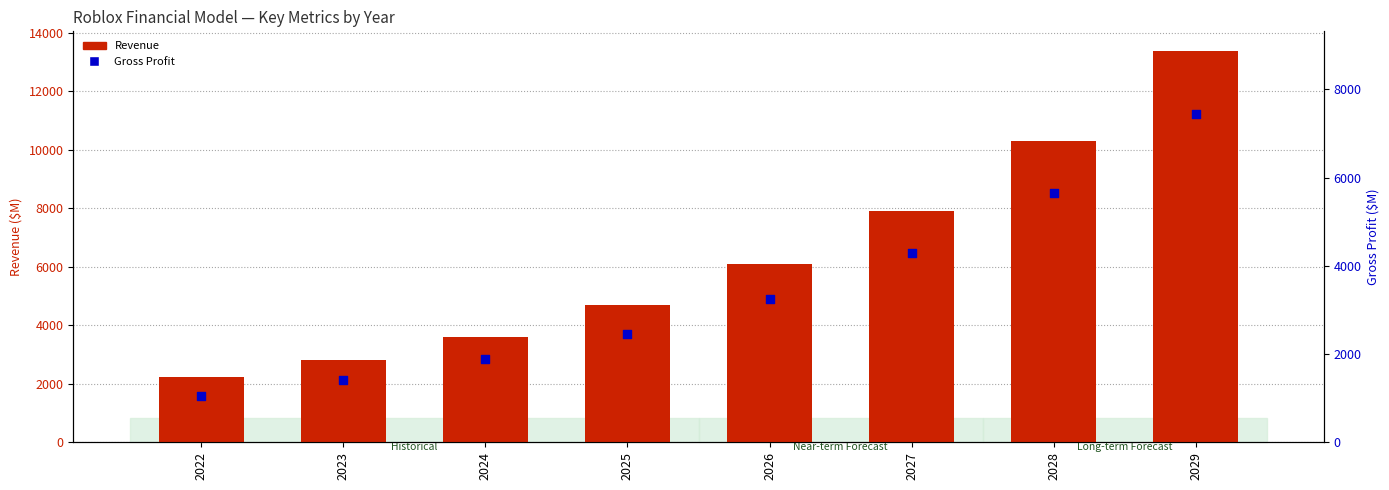

What is the total value across all series at 2026?

9333.2